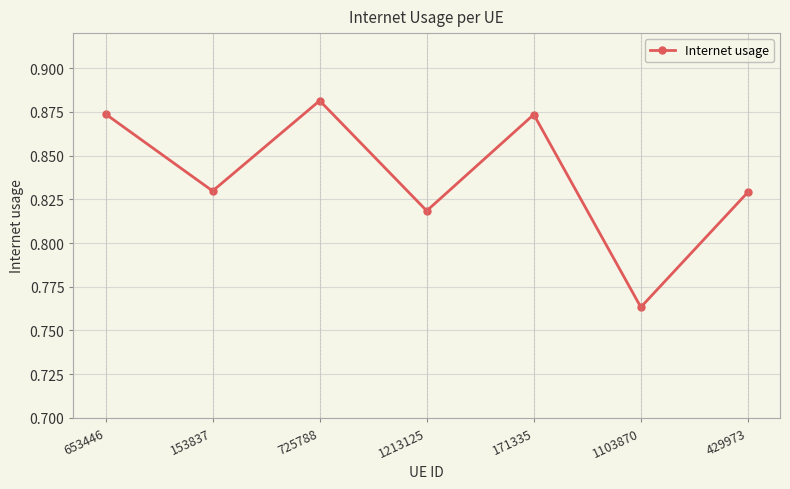

What is the sum of all values?

5.9